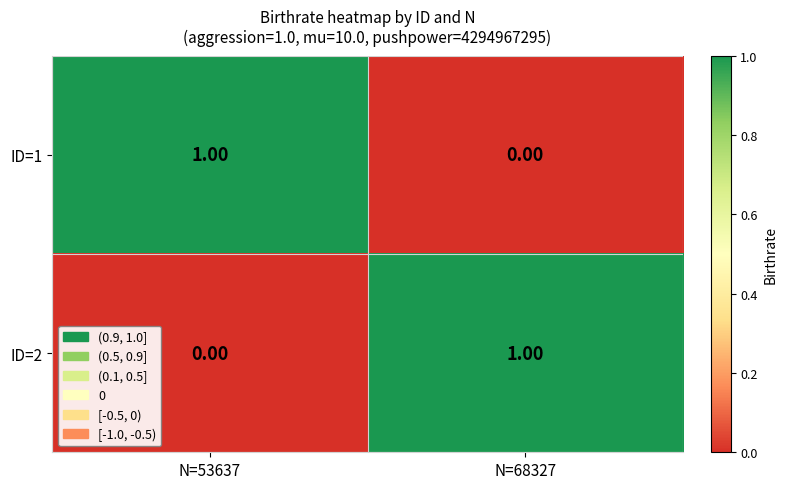

Is the value of ID=1 at N=68327 greater than the value of ID=2 at N=68327?

No